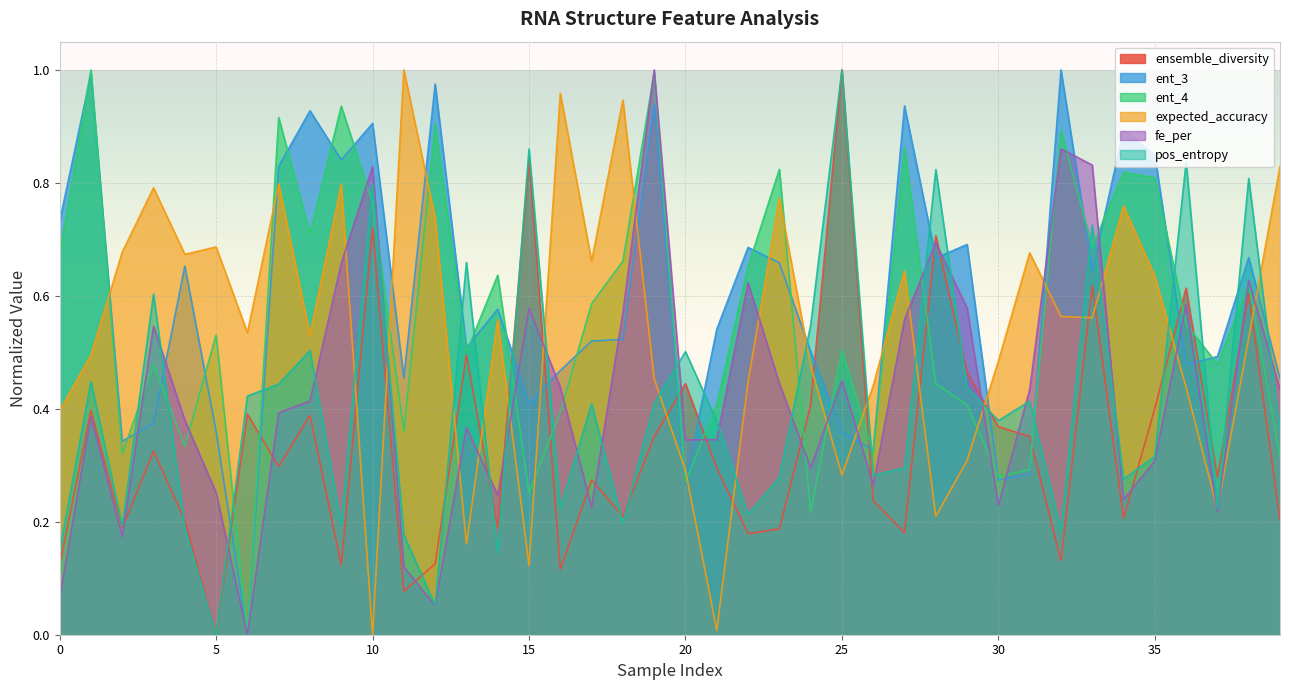

Between which two adjacent categories do pos_entropy and expected_accuracy first intersect?

9 and 10